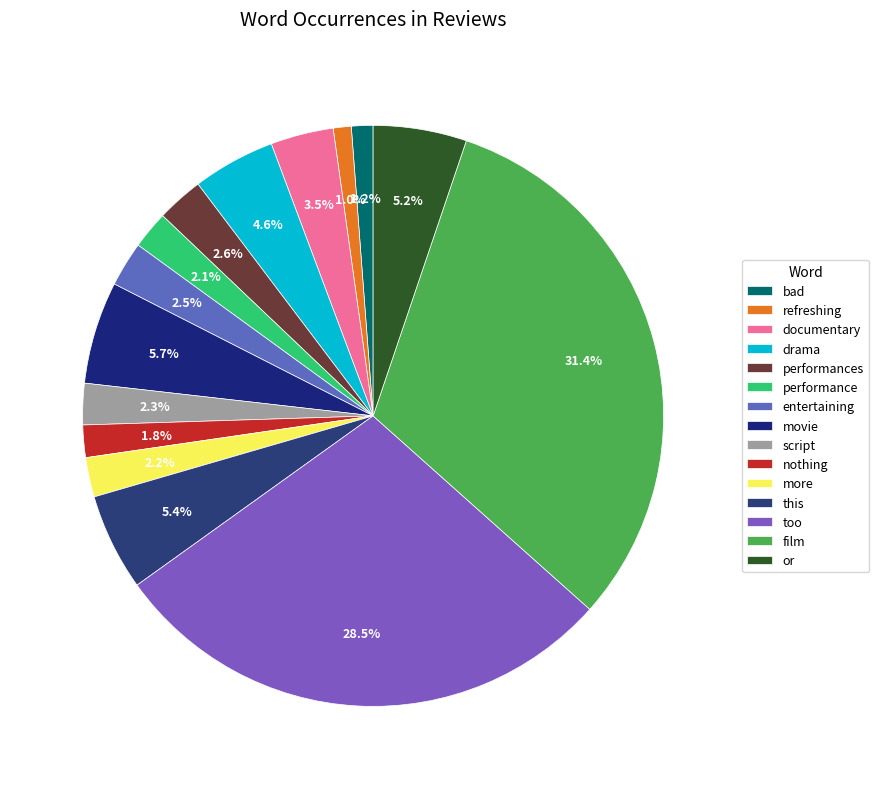

What percentage is the nothing slice, to the nearest percent?

2%